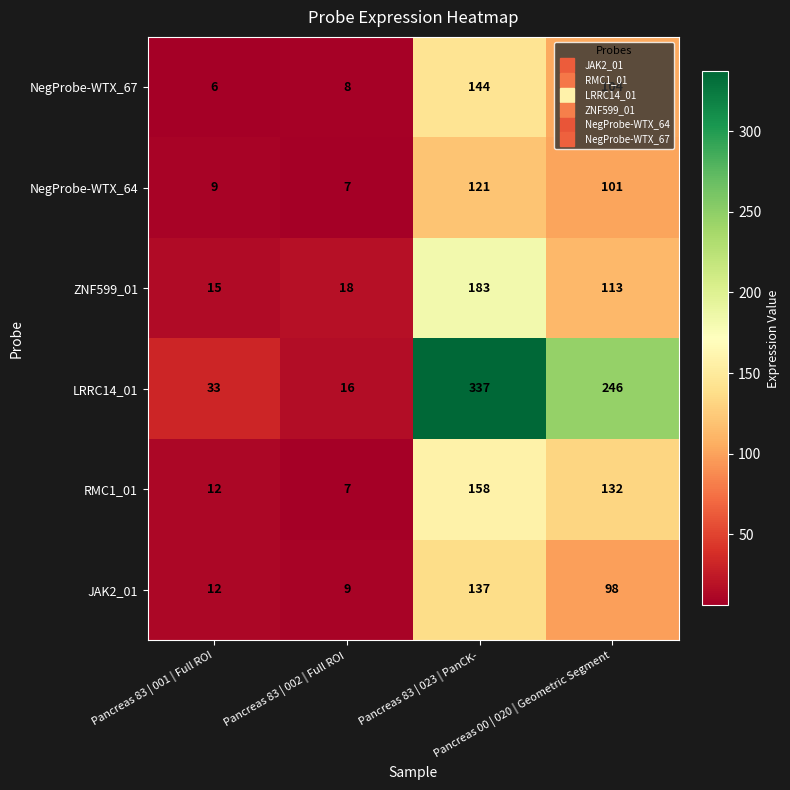

At how many categories does at least one series exceed 185?

2